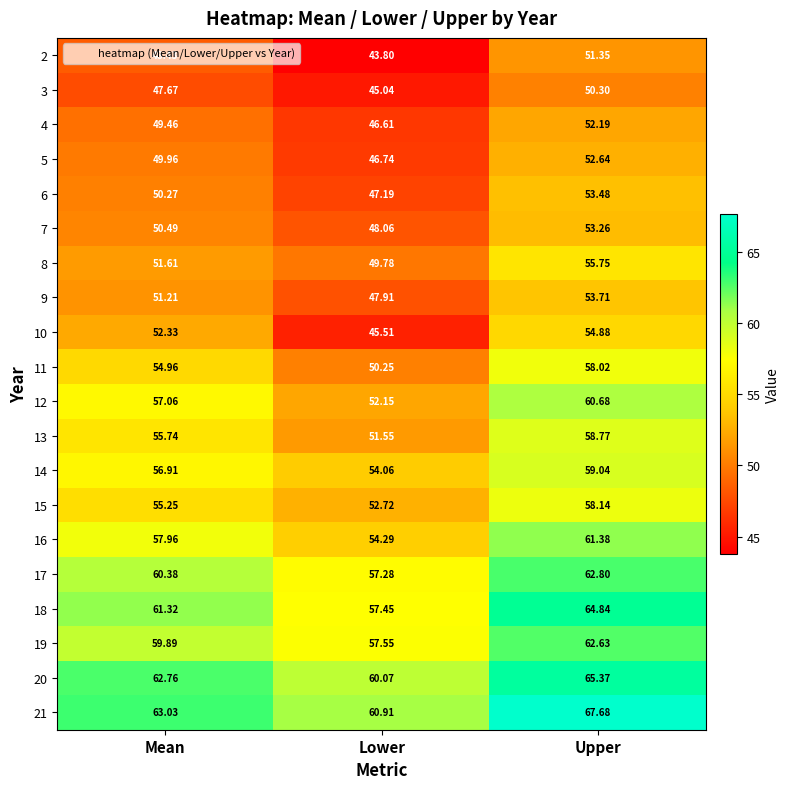

How many categories are shown in the chart?

3